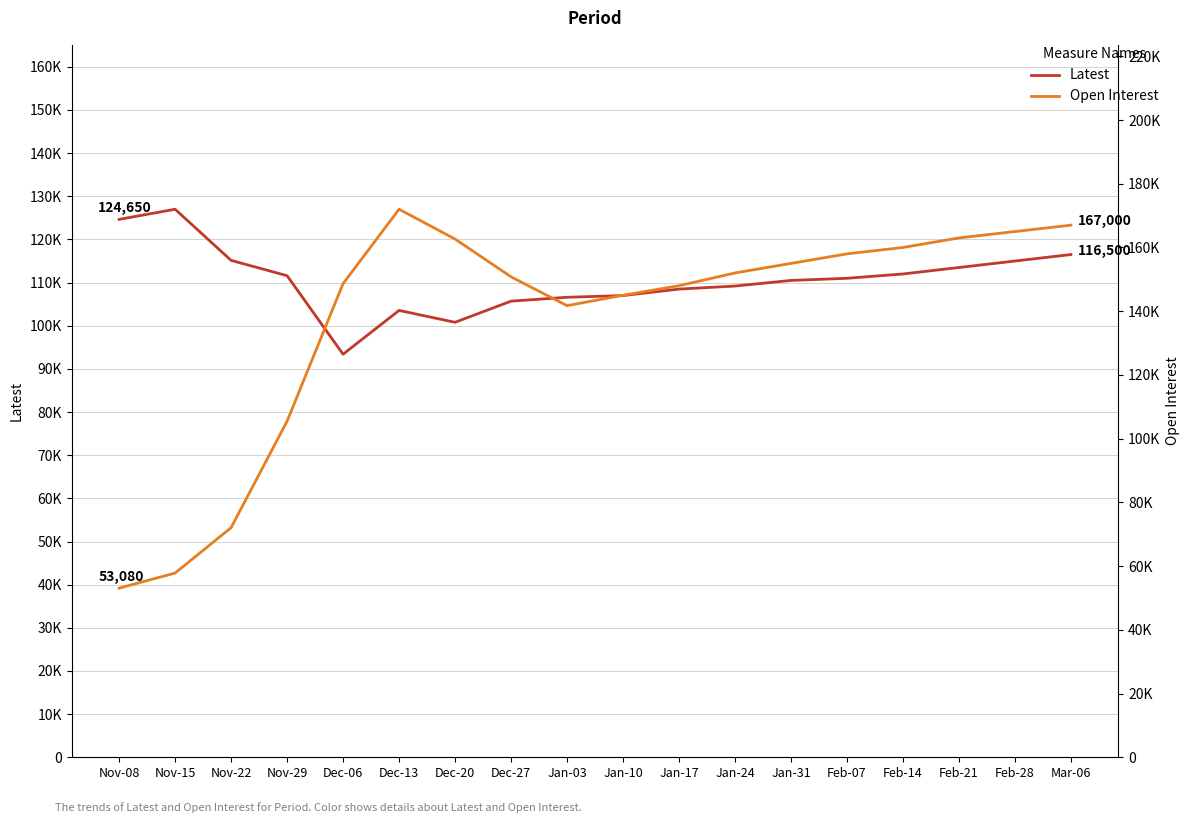

True or false: Open Interest and Latest cross at least once.

True